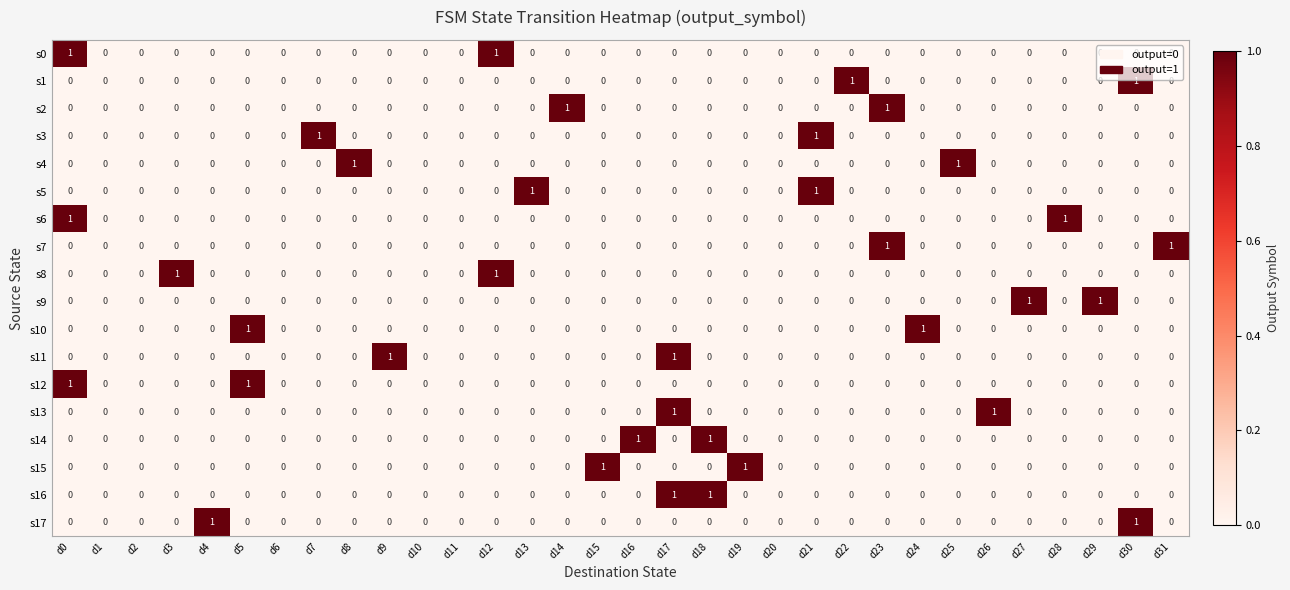

Is it true that s11 equals -1 at d6?

False